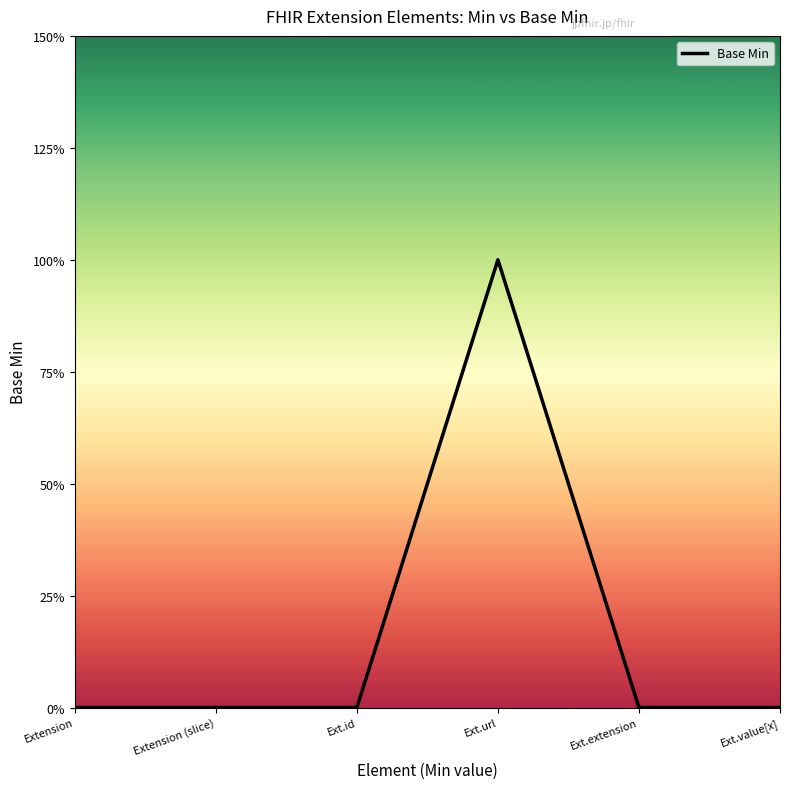

Does the chart have visible grid lines?

No